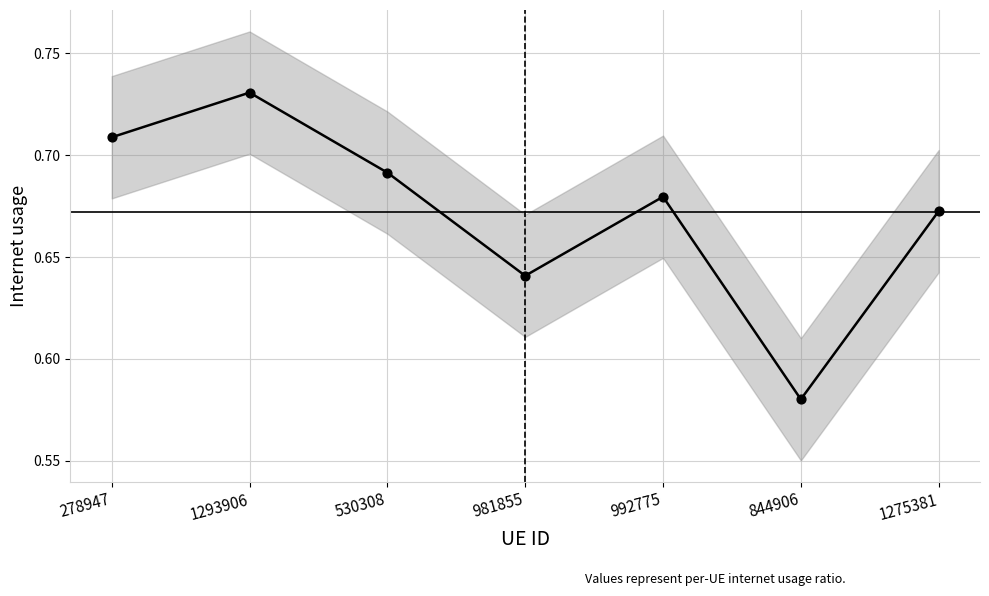

Which has a higher value, 1293906 or 530308?

1293906